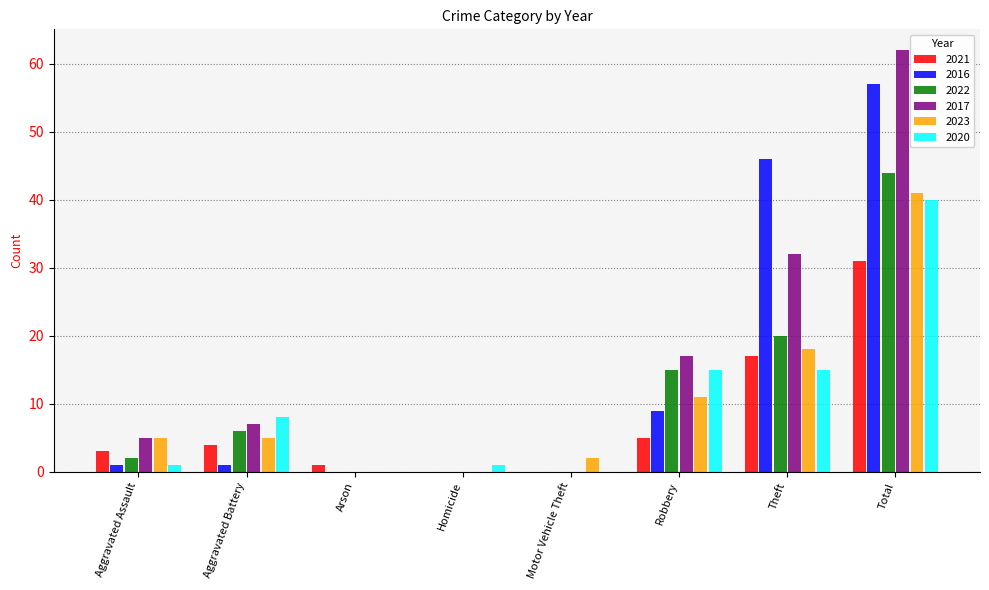

At which category is the sum across all series the highest?

Total